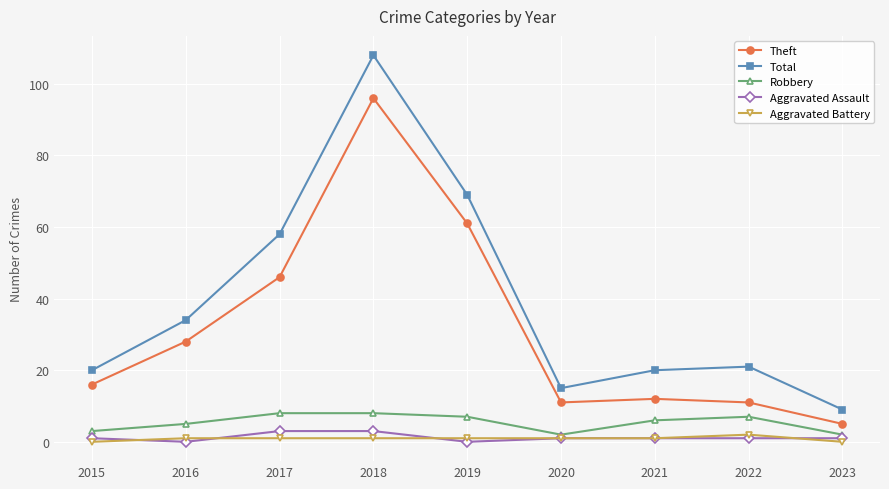

True or false: Total and Aggravated Assault intersect in this chart.

False